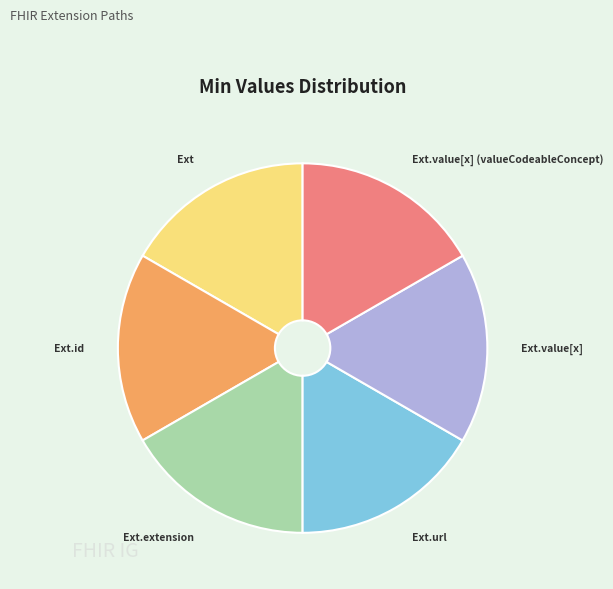

Does any single category account for the majority?

No